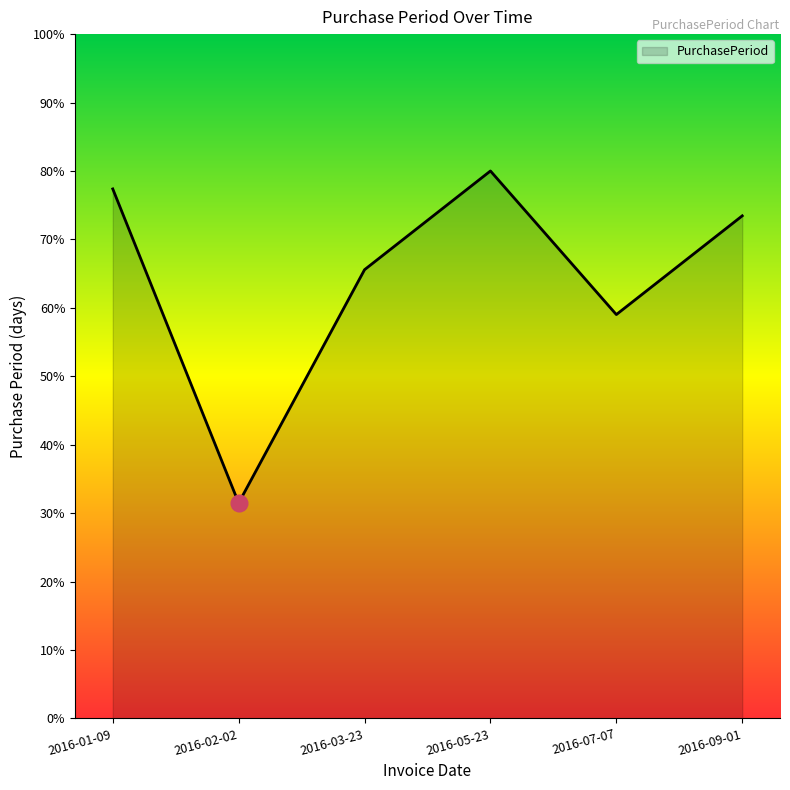

True or false: the data shows 80.0 at 2016-05-23.

True